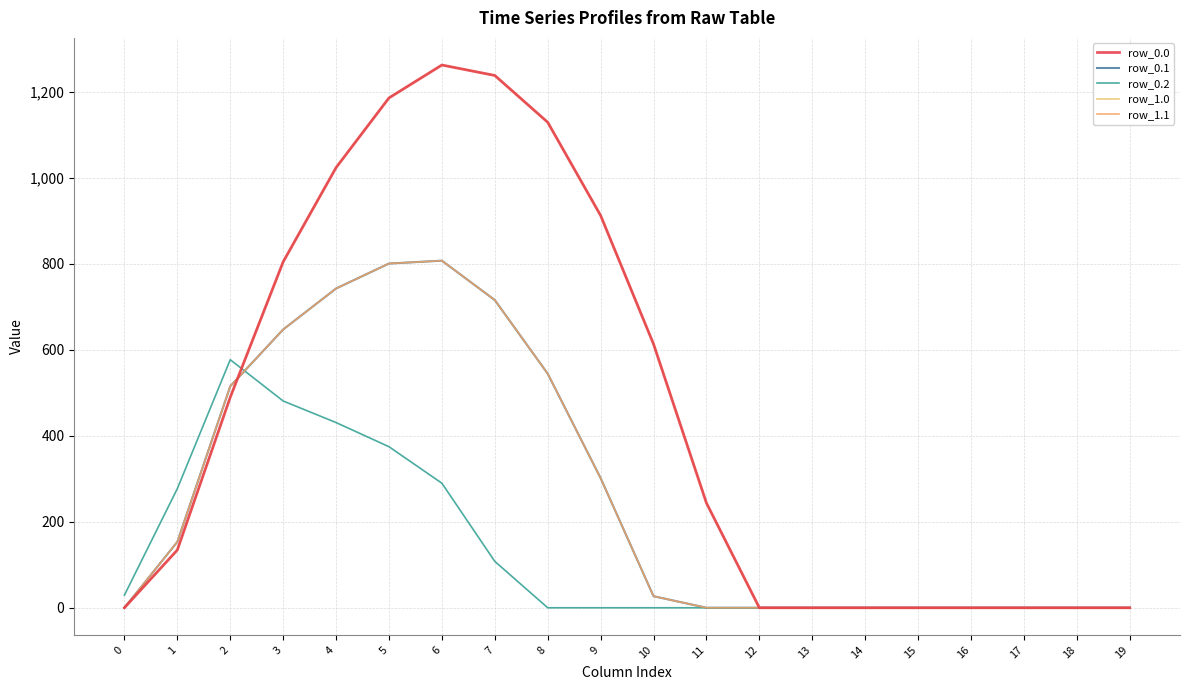

Is this an area chart (filled region under the line)?

No